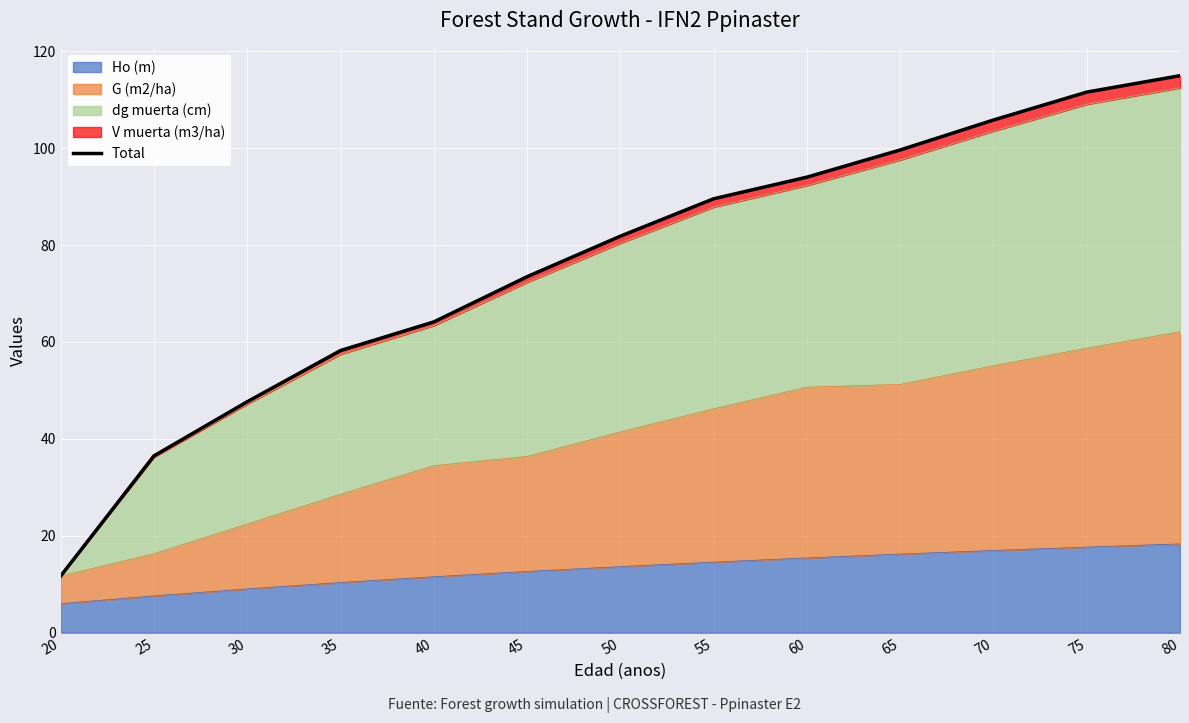

Which category has the highest value across all series?

80